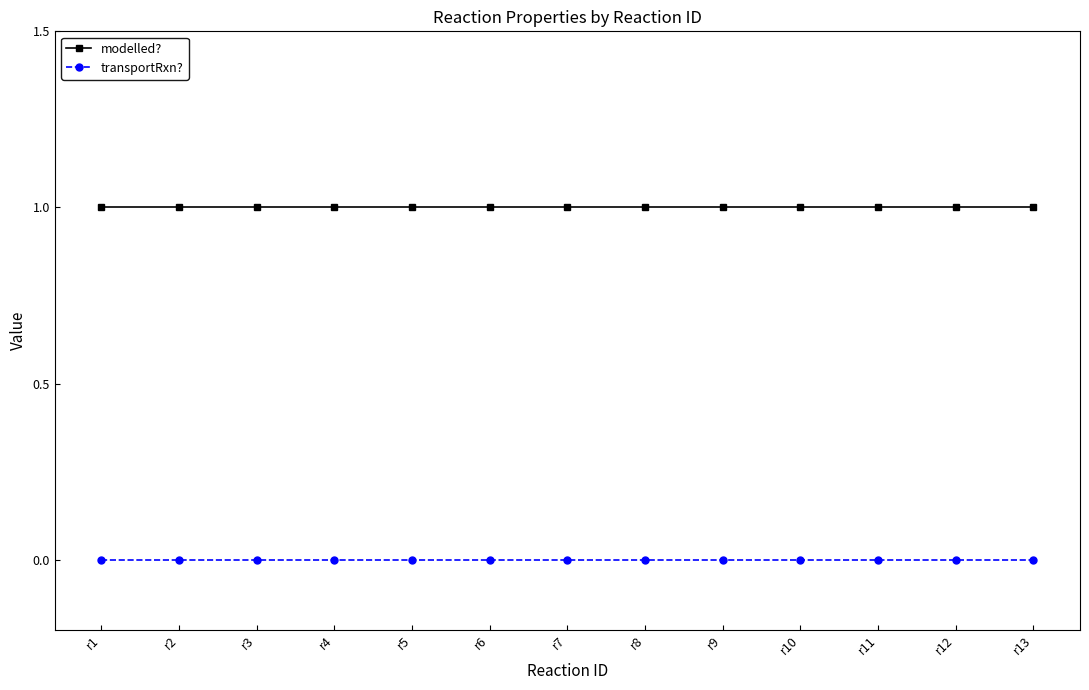

Does the chart have visible grid lines?

No